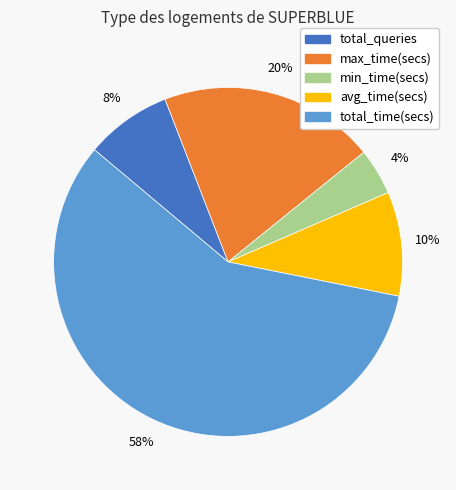

Approximately how many times larger is the value at min_time(secs) compared to total_queries?

0.5